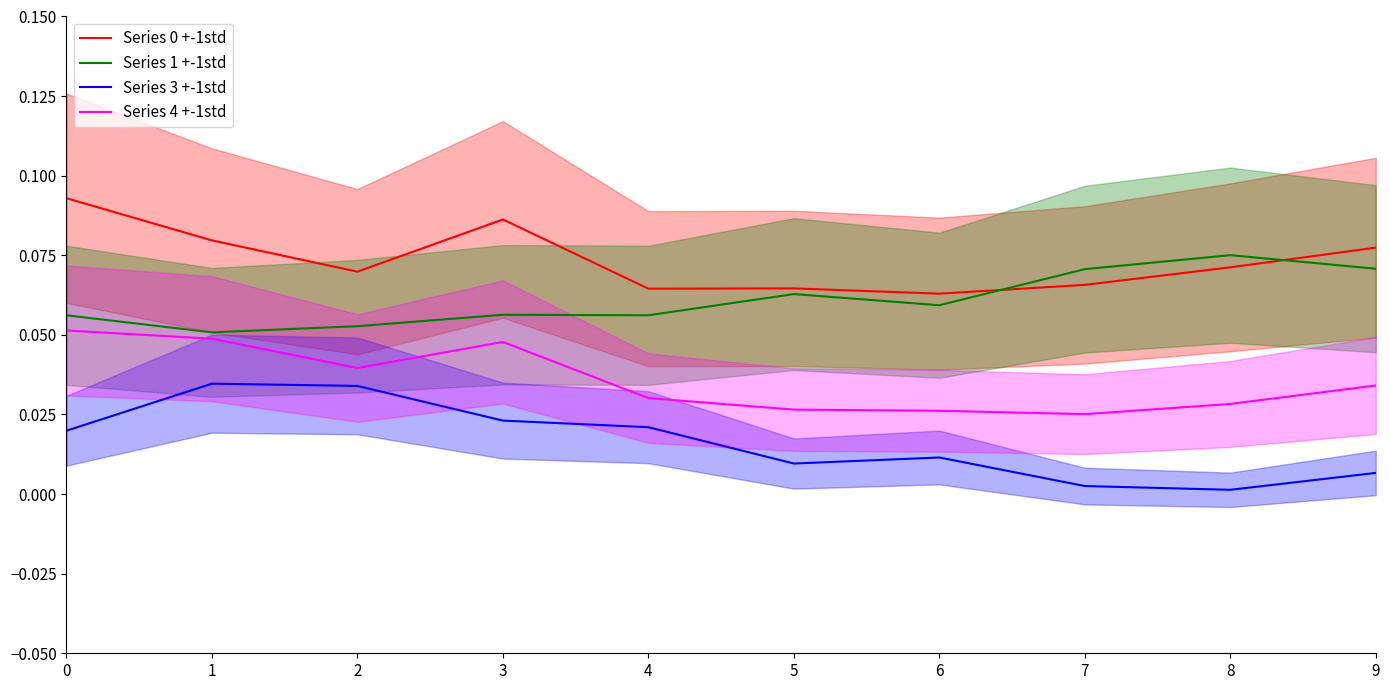

Rank the categories by Series 1 +-1std value from lowest to highest.

1, 2, 0, 4, 3, 6, 5, 7, 9, 8